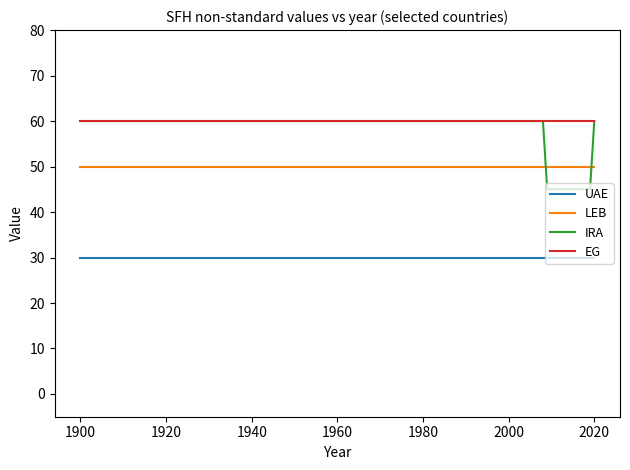

What are all the series names shown in the legend?

UAE, LEB, IRA, EG